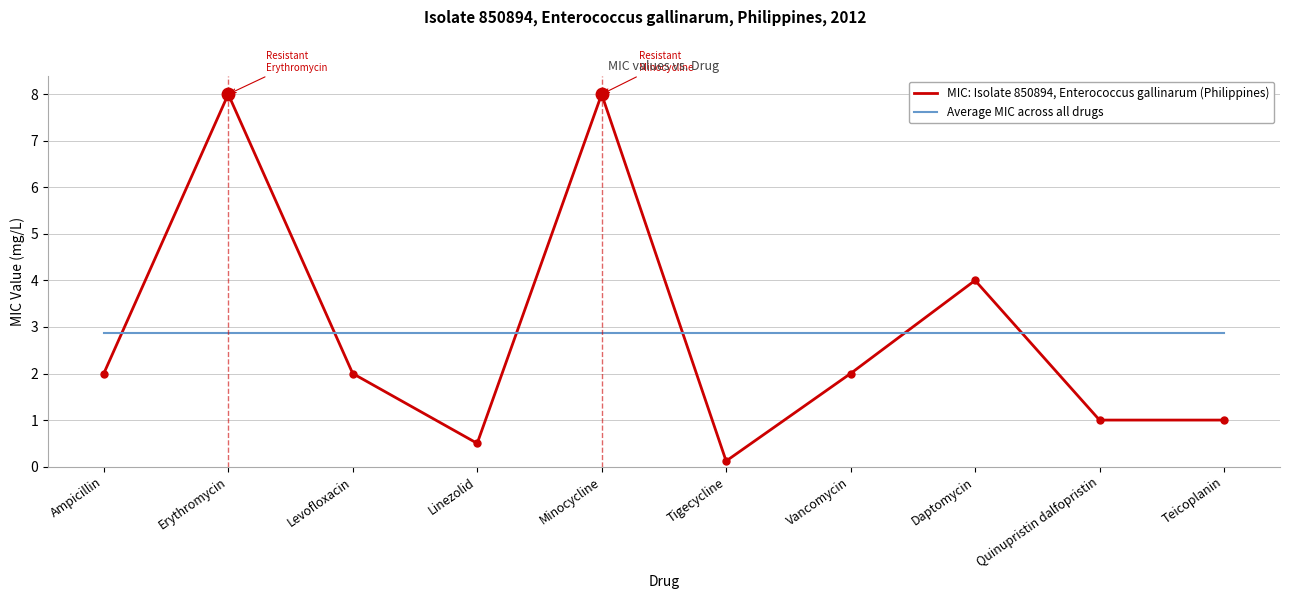

Does the chart have visible grid lines?

Yes